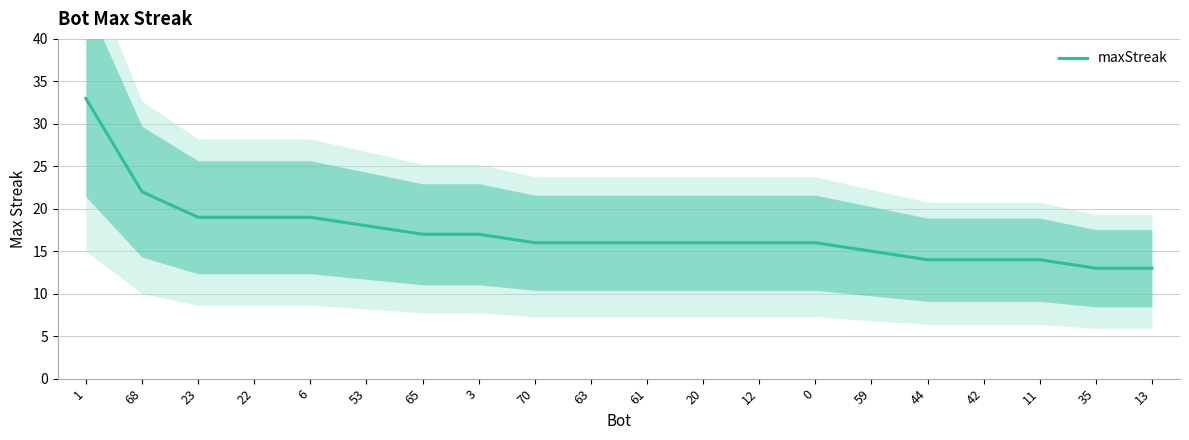

True or false: there are more than 2 points higher than both neighbors.

False